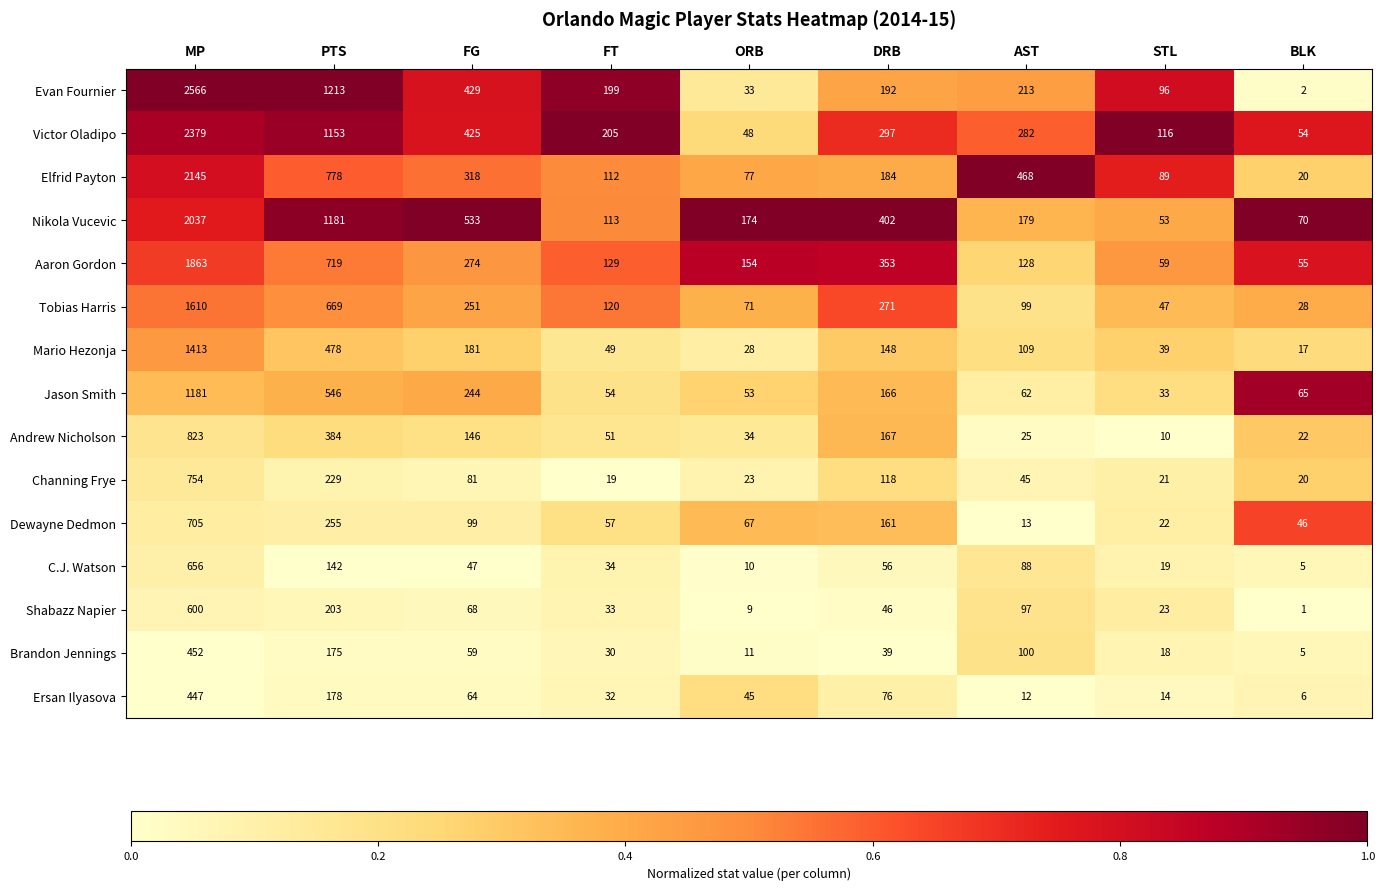

Which series has the widest spread of values?

Evan Fournier